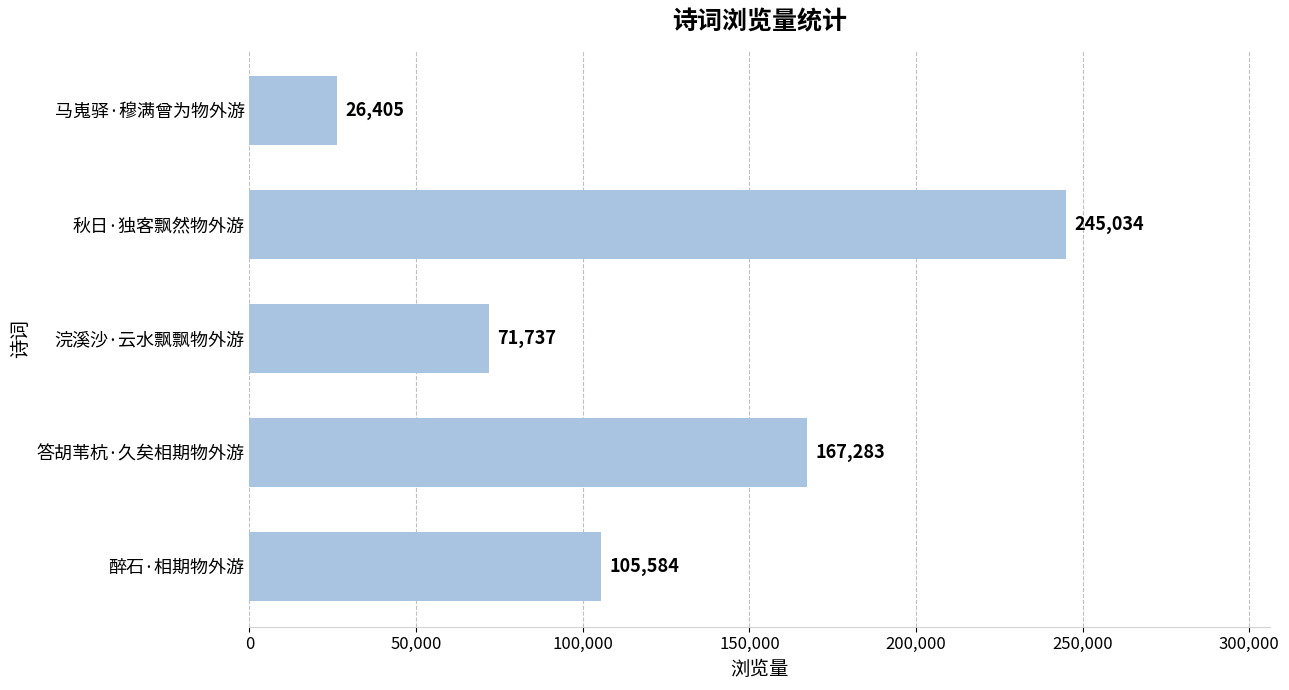

The value at 马嵬驿·穆满曾为物外游 is 8622. True or false?

False